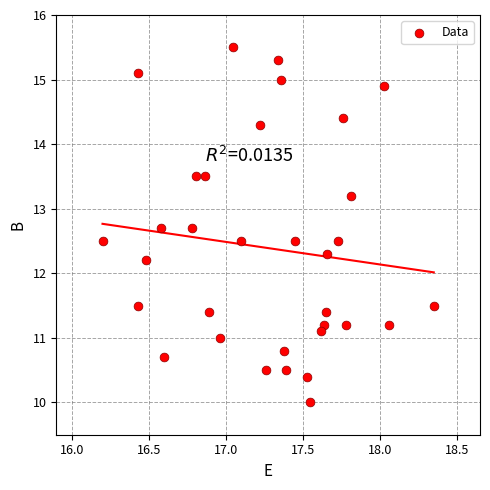

What Y value in the scatter plot is closest to 12?

12.2